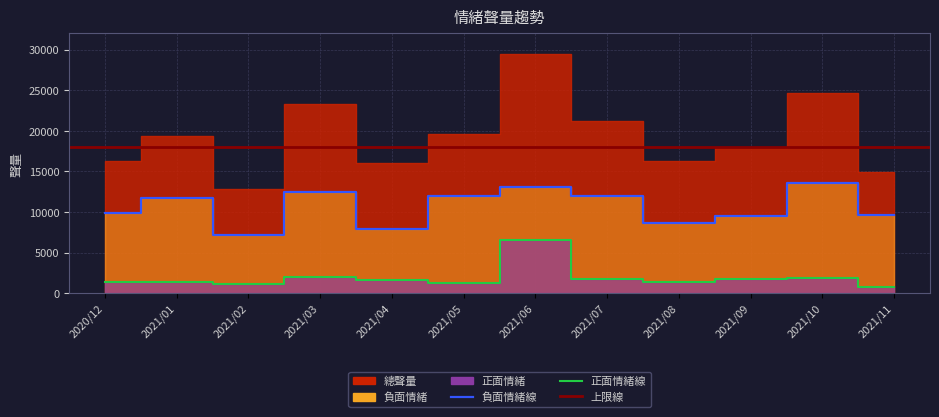

How many values in the 正面情緒 series exceed 1610?

5